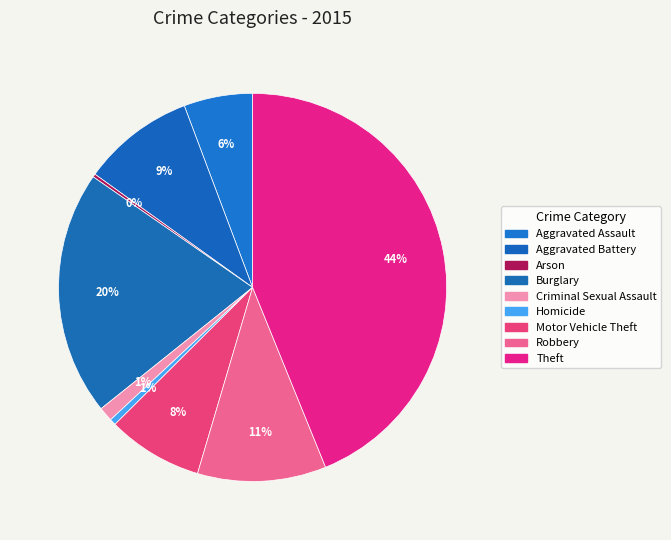

What is the largest slice in the pie chart?

Theft